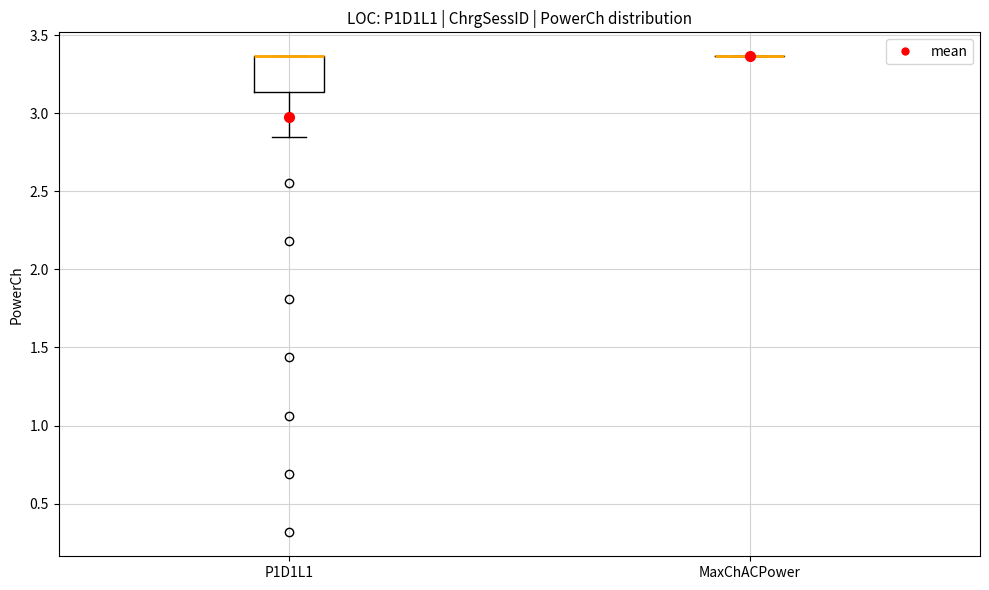

Reading left to right, transcribe this box plot: for each box, give where its median line is, the range the box spans, and where its two whiskers end, as read against the y-axis. The values are not printed on the chart, so give them approximately, as read against the axis.

P1D1L1: median 3.35 (drawn on the box's upper edge), box 3.15 to 3.35, whiskers 2.85 to 3.35
MaxChACPower: box collapsed to a line at 3.35, whiskers 3.35 to 3.35